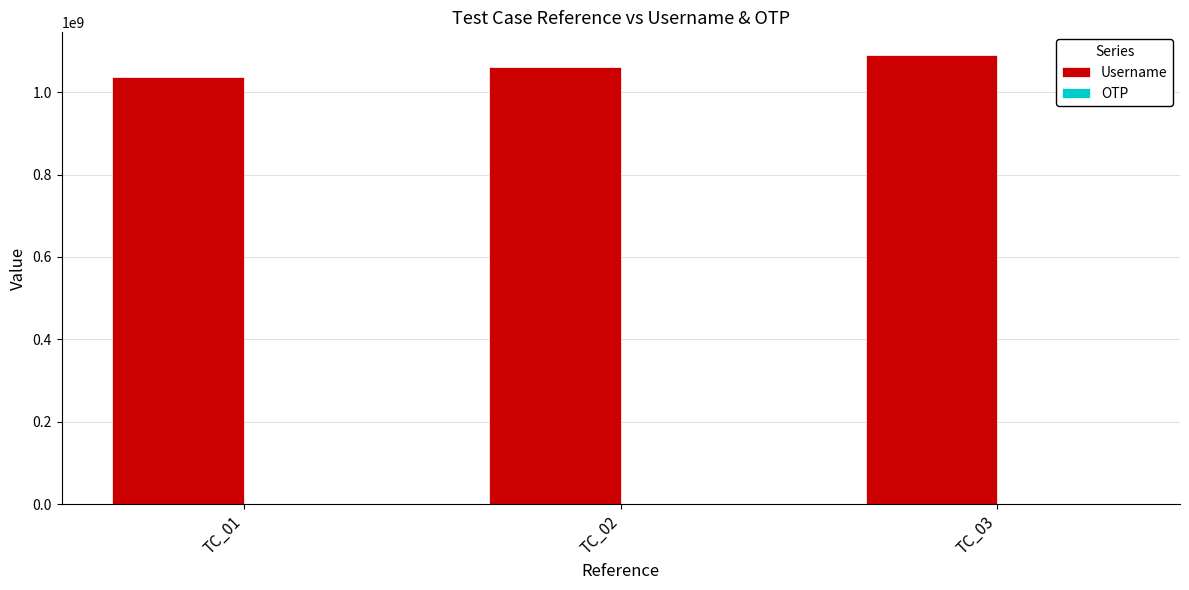

Which series has the largest total across all categories?

Username